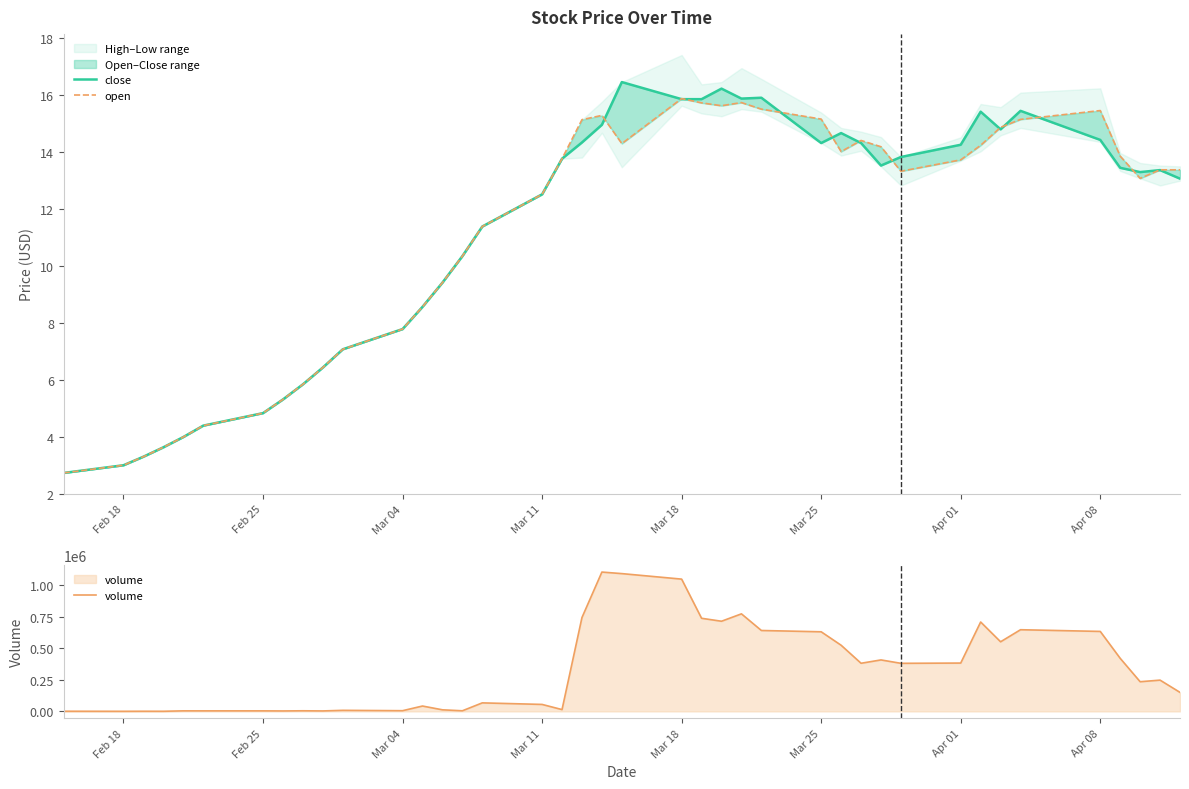

How many data points does each series have?

40